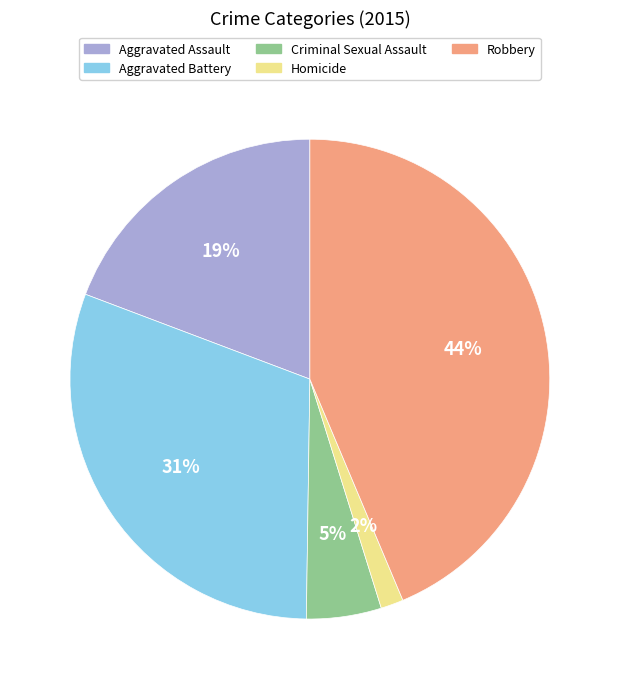

Is the sum of Robbery and Homicide greater than half?

No